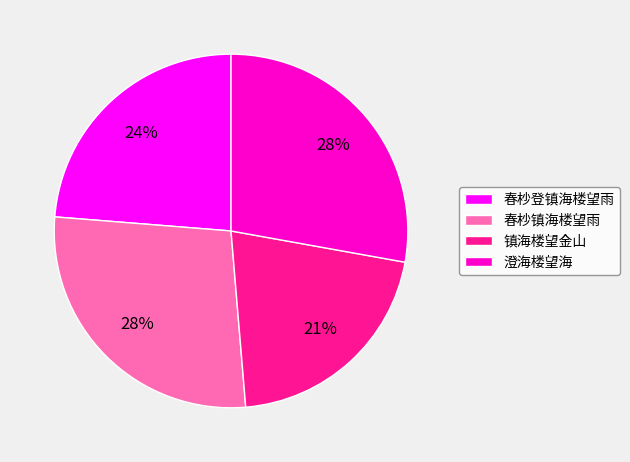

Approximately how many times larger is the value at 春杪登镇海楼望雨 compared to 春杪镇海楼望雨?

0.9